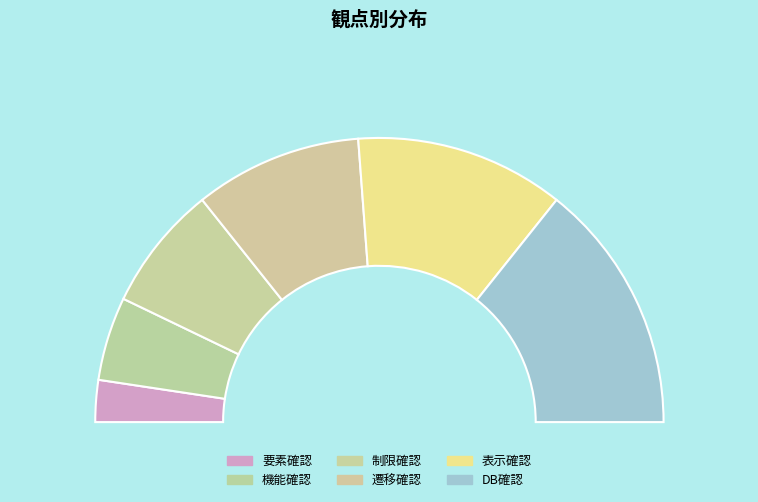

To the nearest percent, what is the combined percentage of 要素確認 and 表示確認?

29%